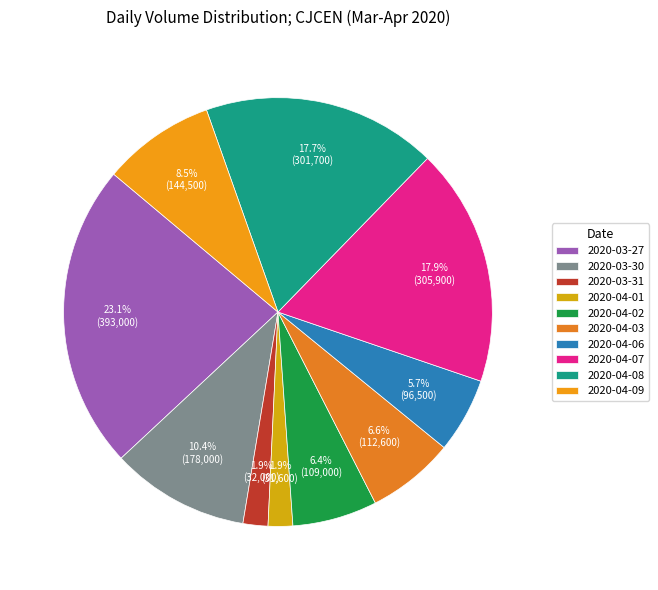

Rank the categories by value from lowest to highest.

2020-04-01, 2020-03-31, 2020-04-06, 2020-04-02, 2020-04-03, 2020-04-09, 2020-03-30, 2020-04-08, 2020-04-07, 2020-03-27